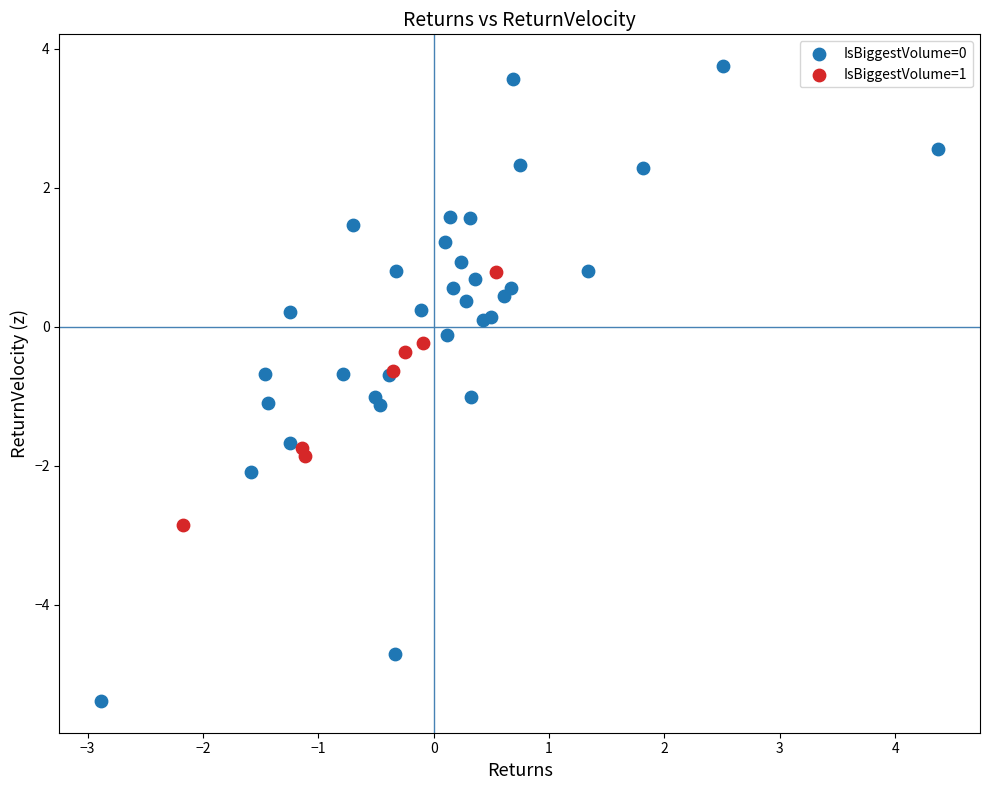

Which series contains the lowest Y value?

IsBiggestVolume=0